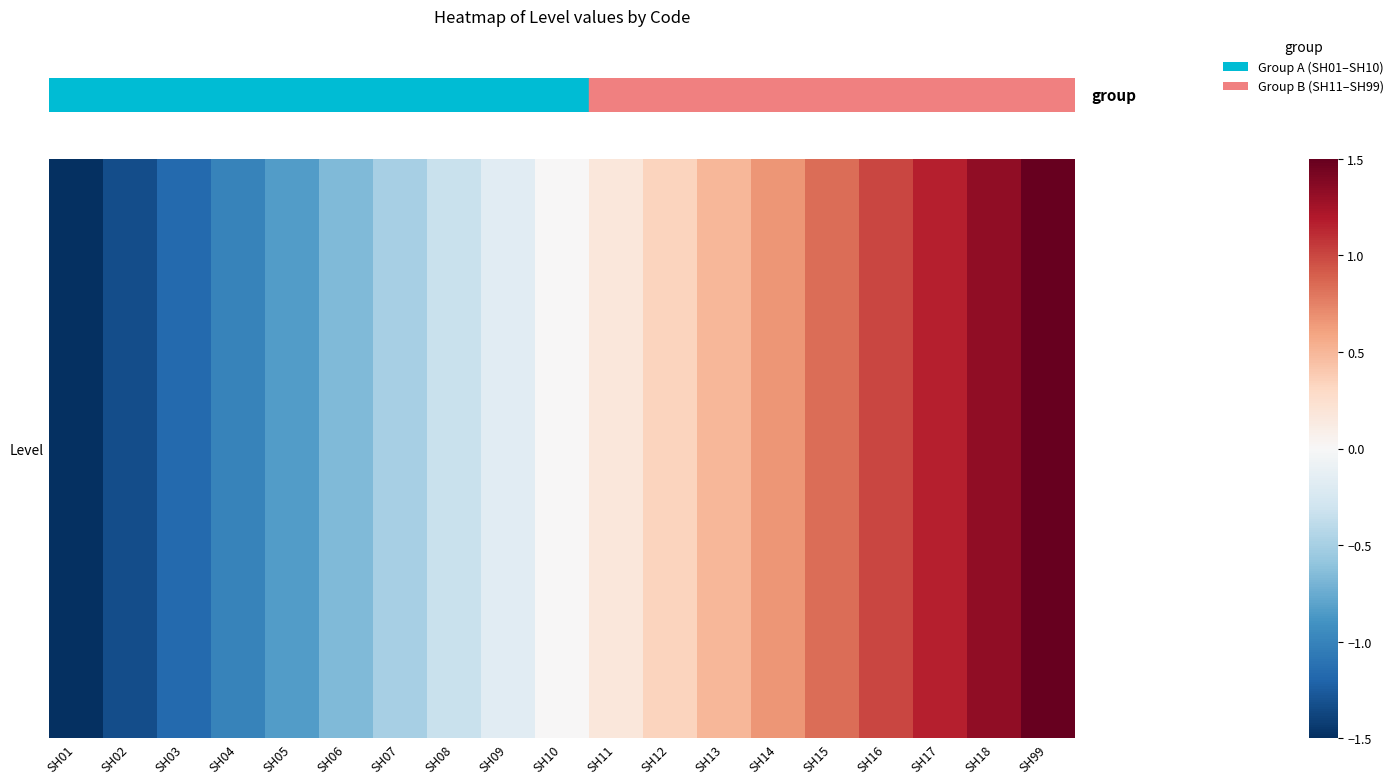

At which label does the data first exceed 0?

SH11